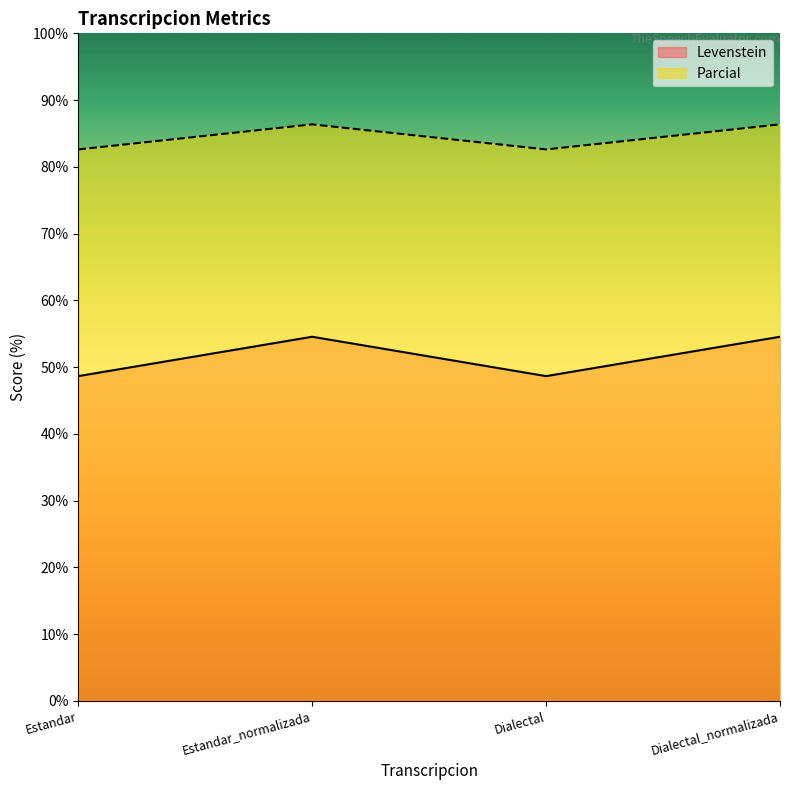

How many interior local peaks does the Levenstein series have?

1